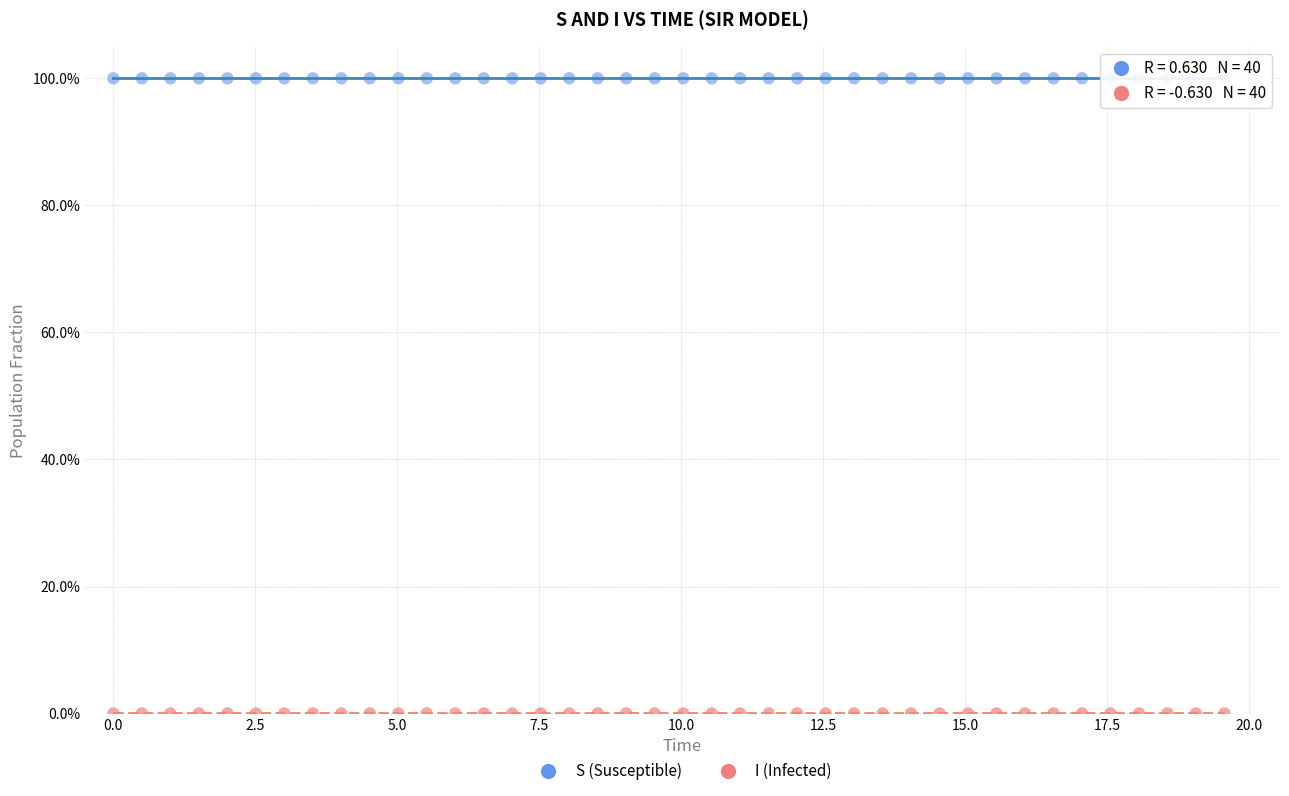

Which series contains the lowest Y value?

I (Infected)